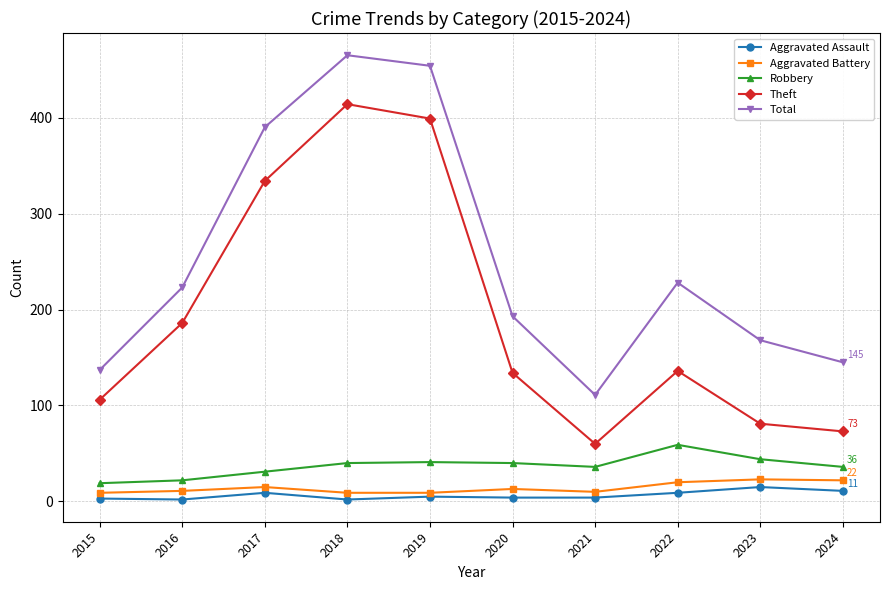

True or false: Aggravated Assault and Total intersect in this chart.

False